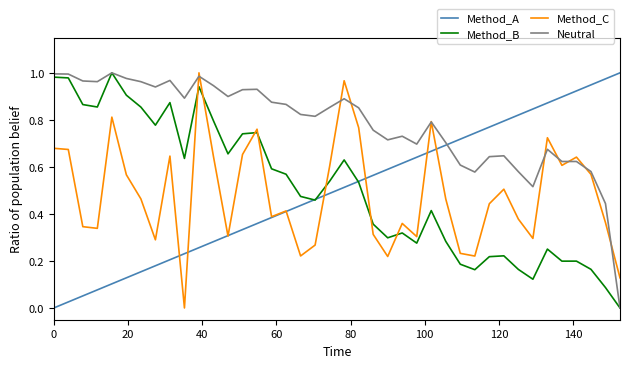

Which series has the largest total across all categories?

Neutral